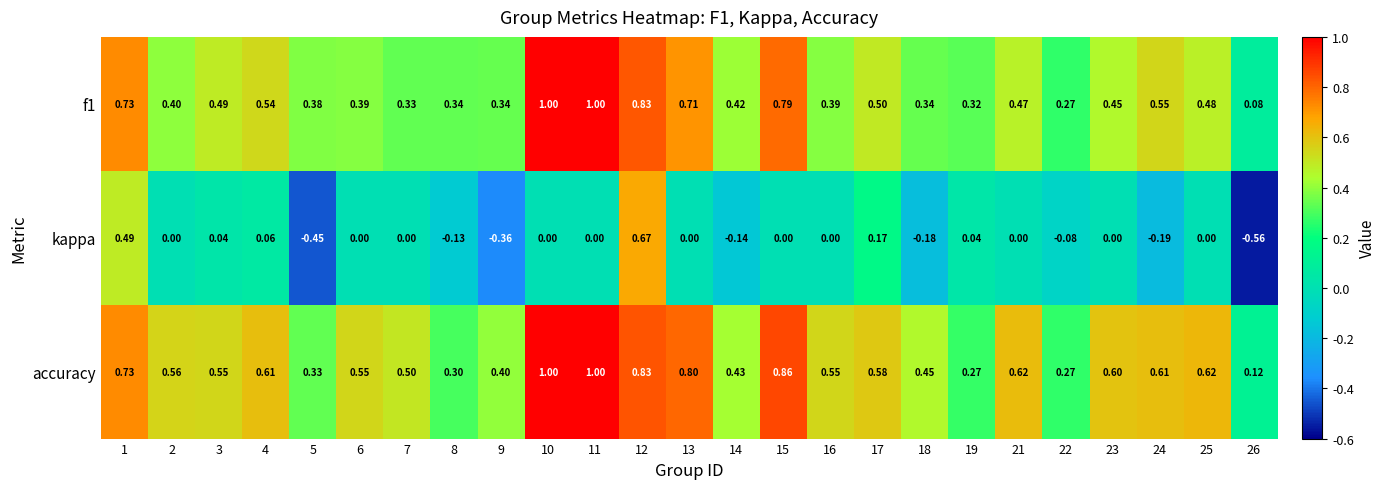

Which series changed the most between 7 and 8?

accuracy